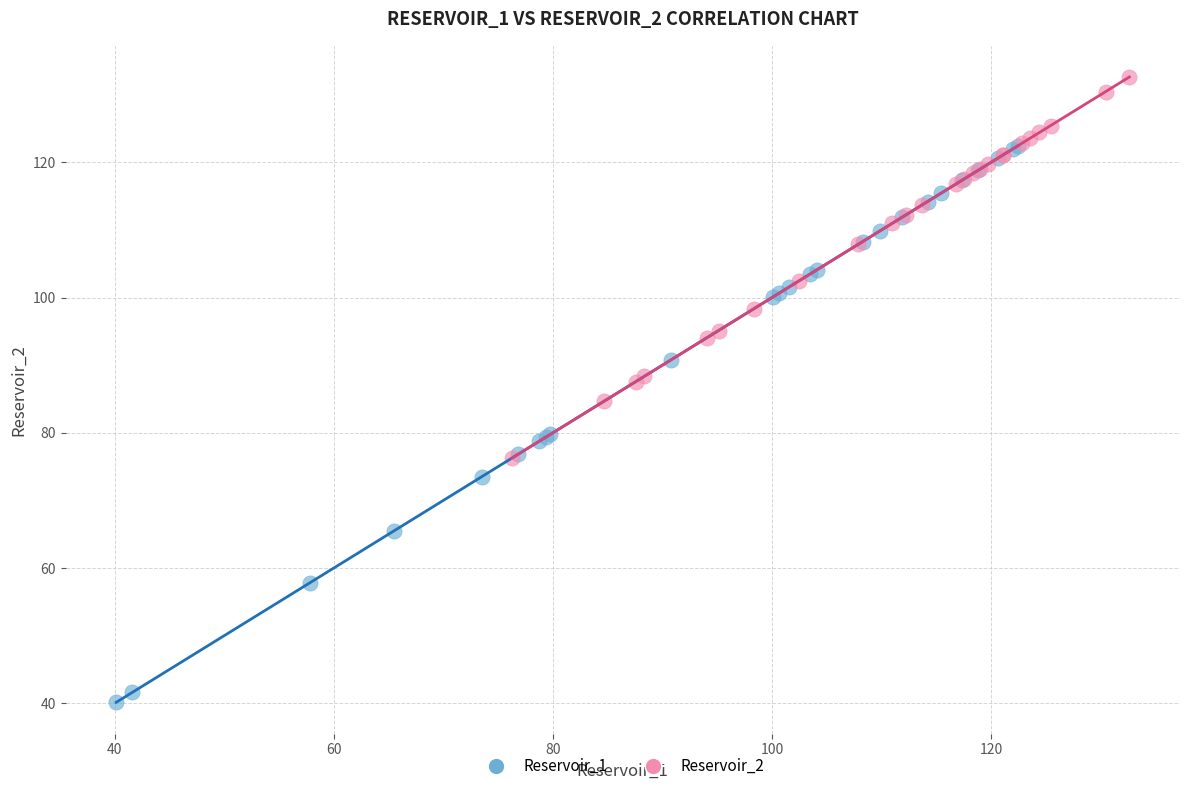

Which series has the widest spread of Y values?

Reservoir_1